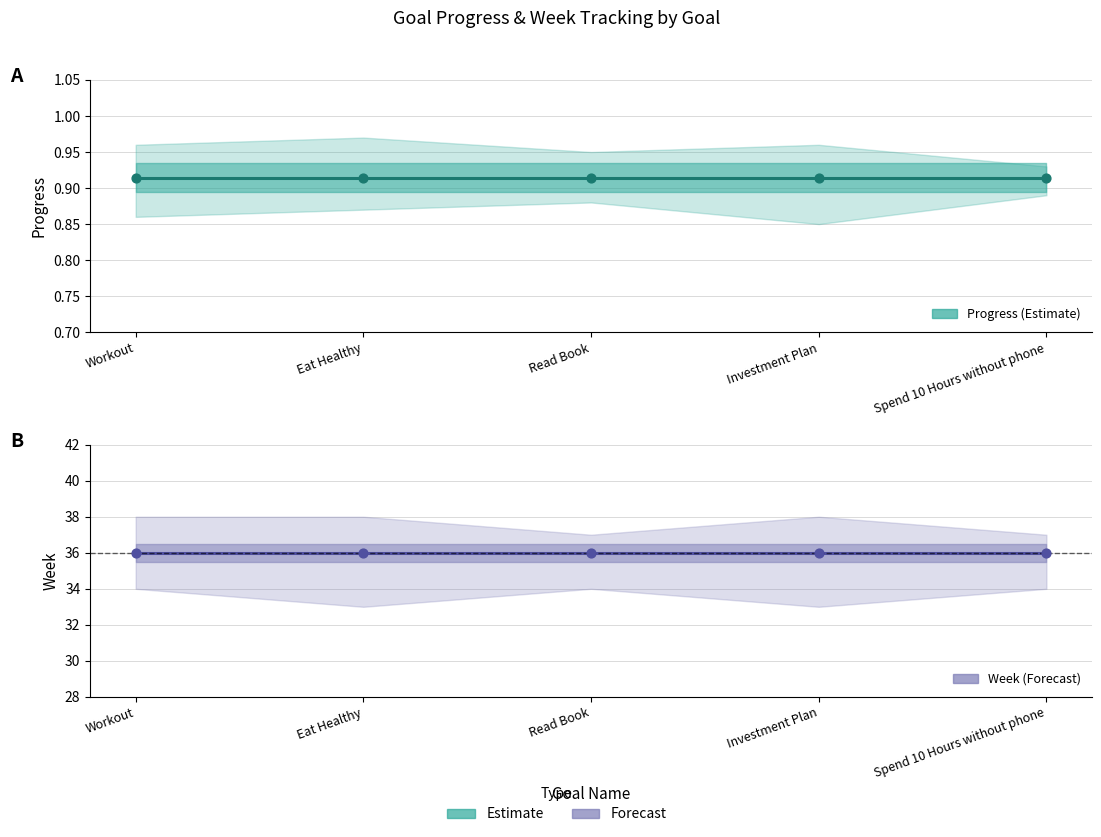

At which category is the sum across all series the highest?

Workout